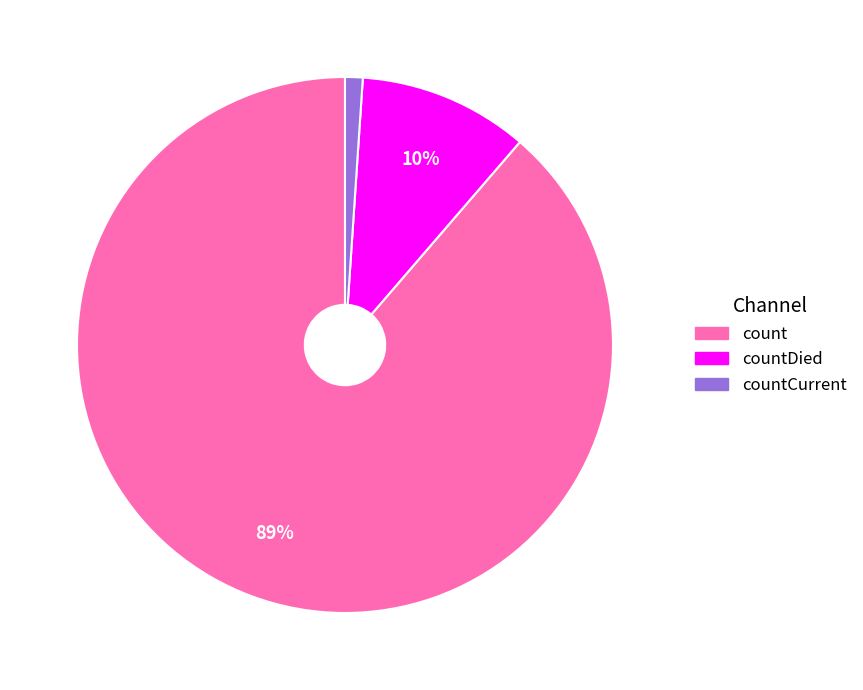

To the nearest percent, what is the combined percentage of countCurrent and countDied?

11%